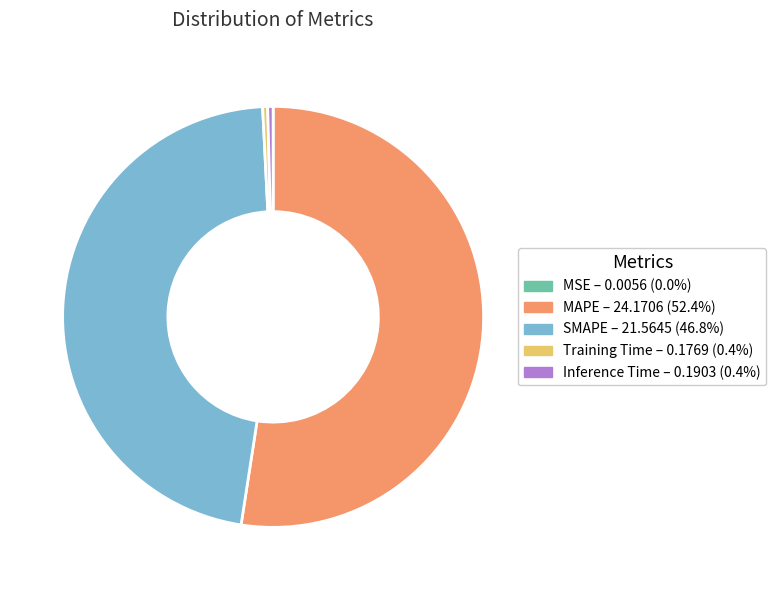

Does SMAPE – 21.5645 (46.8%) account for over 50% of the chart?

No